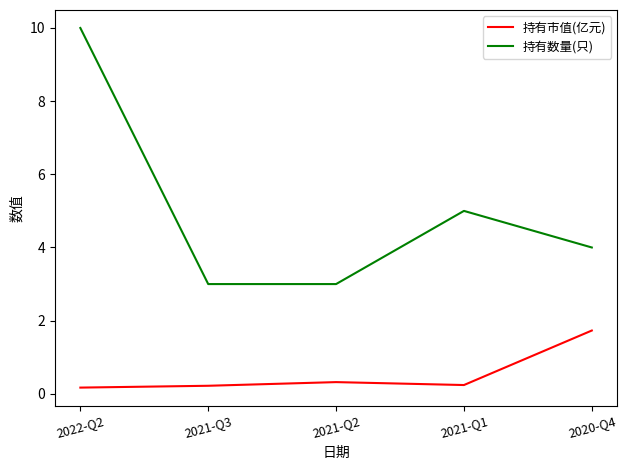

What is the maximum value shown in the chart?

10.0